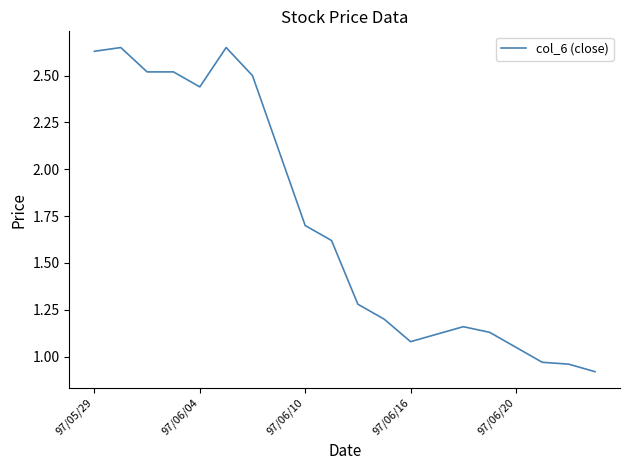

What is the difference between the maximum and minimum values?

1.7